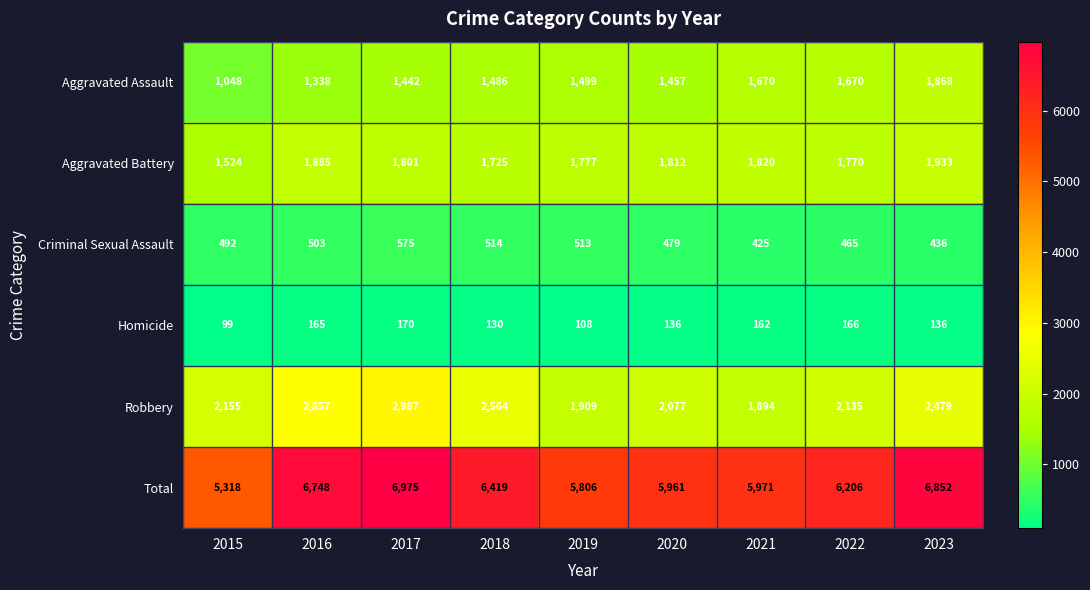

Is it true that Aggravated Battery equals 1820 at 2021?

True